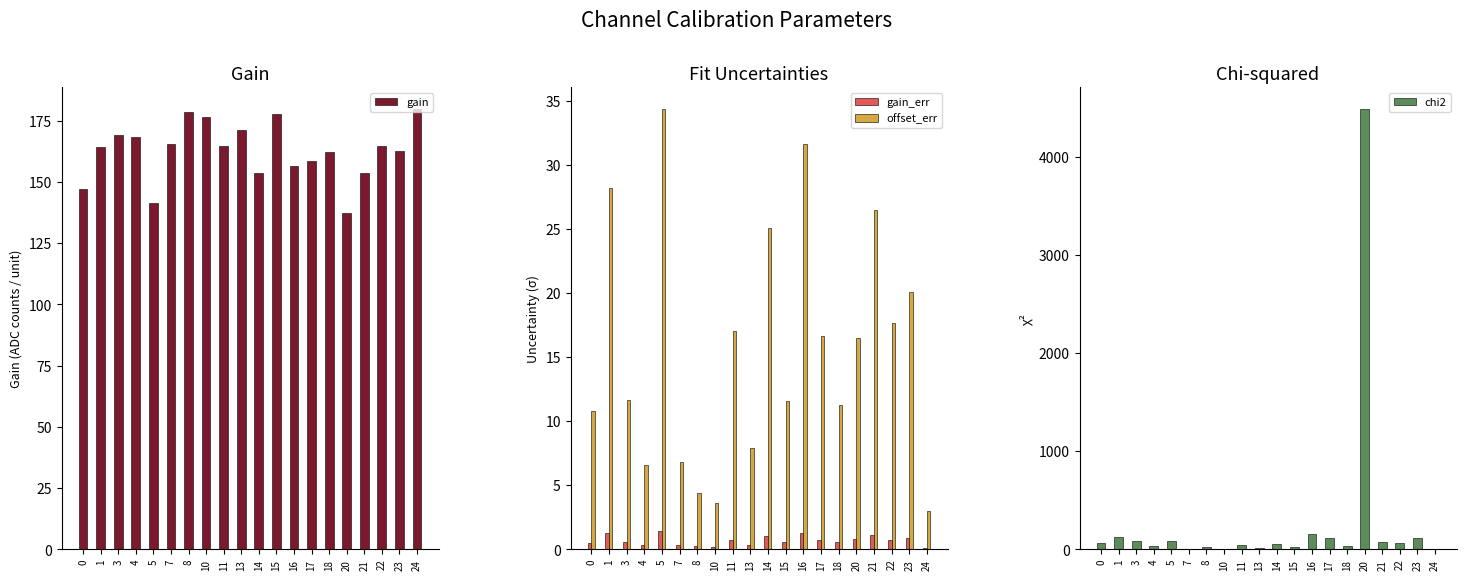

Which has a higher value, 21 or 15?

15